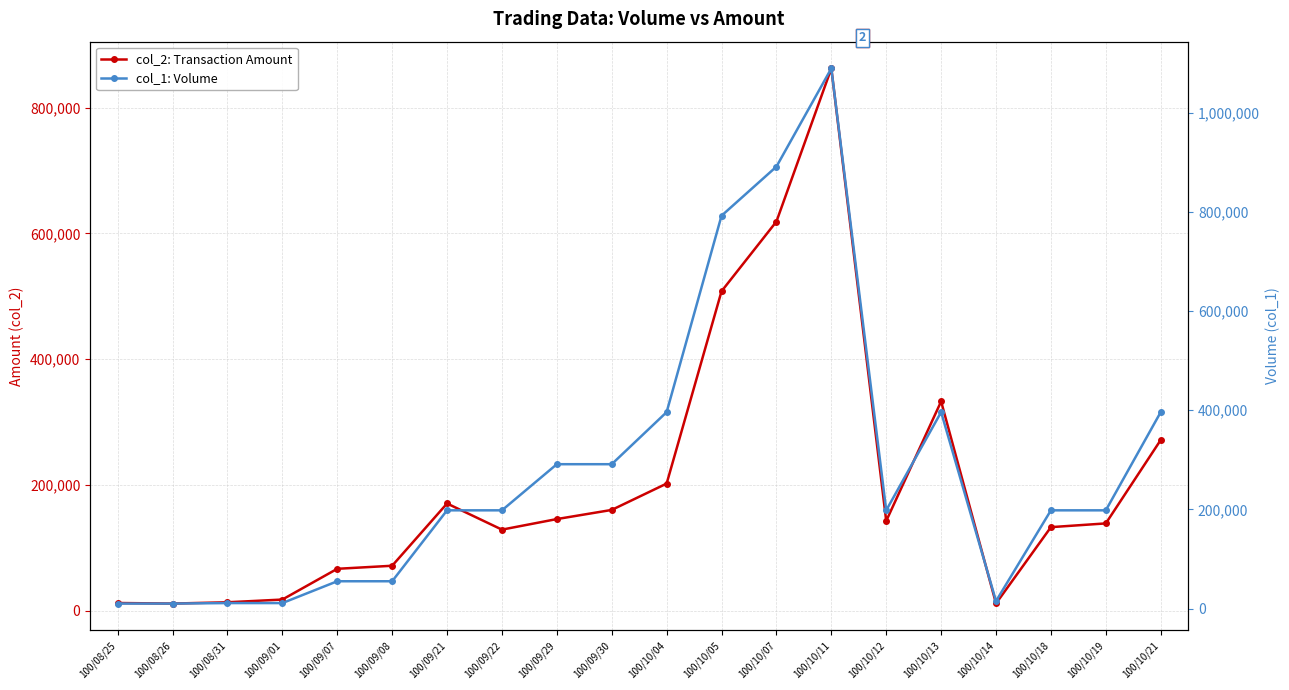

Does the chart have visible grid lines?

Yes